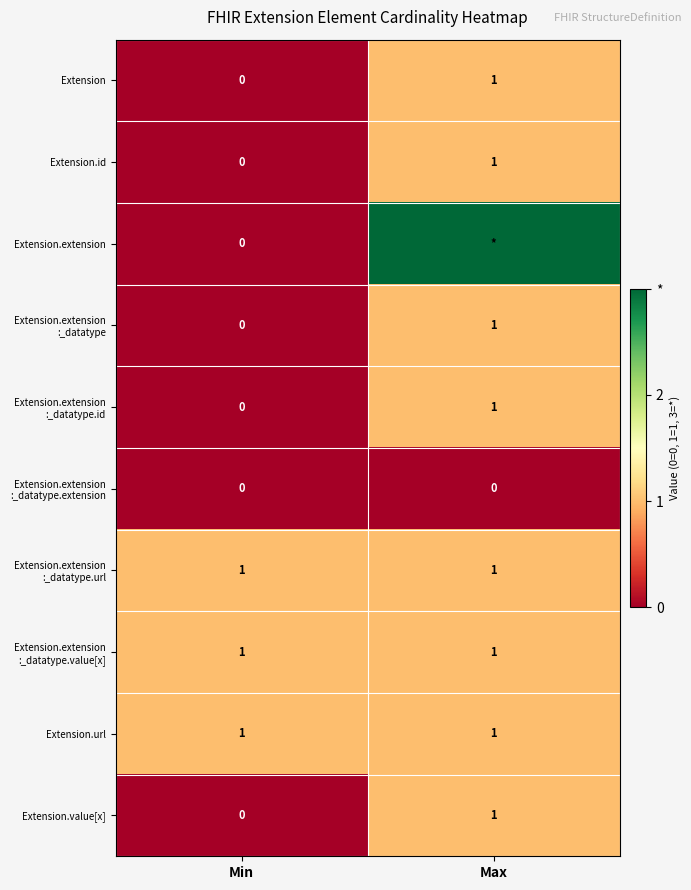

List the labels in order of Extension value, largest first.

Max, Min